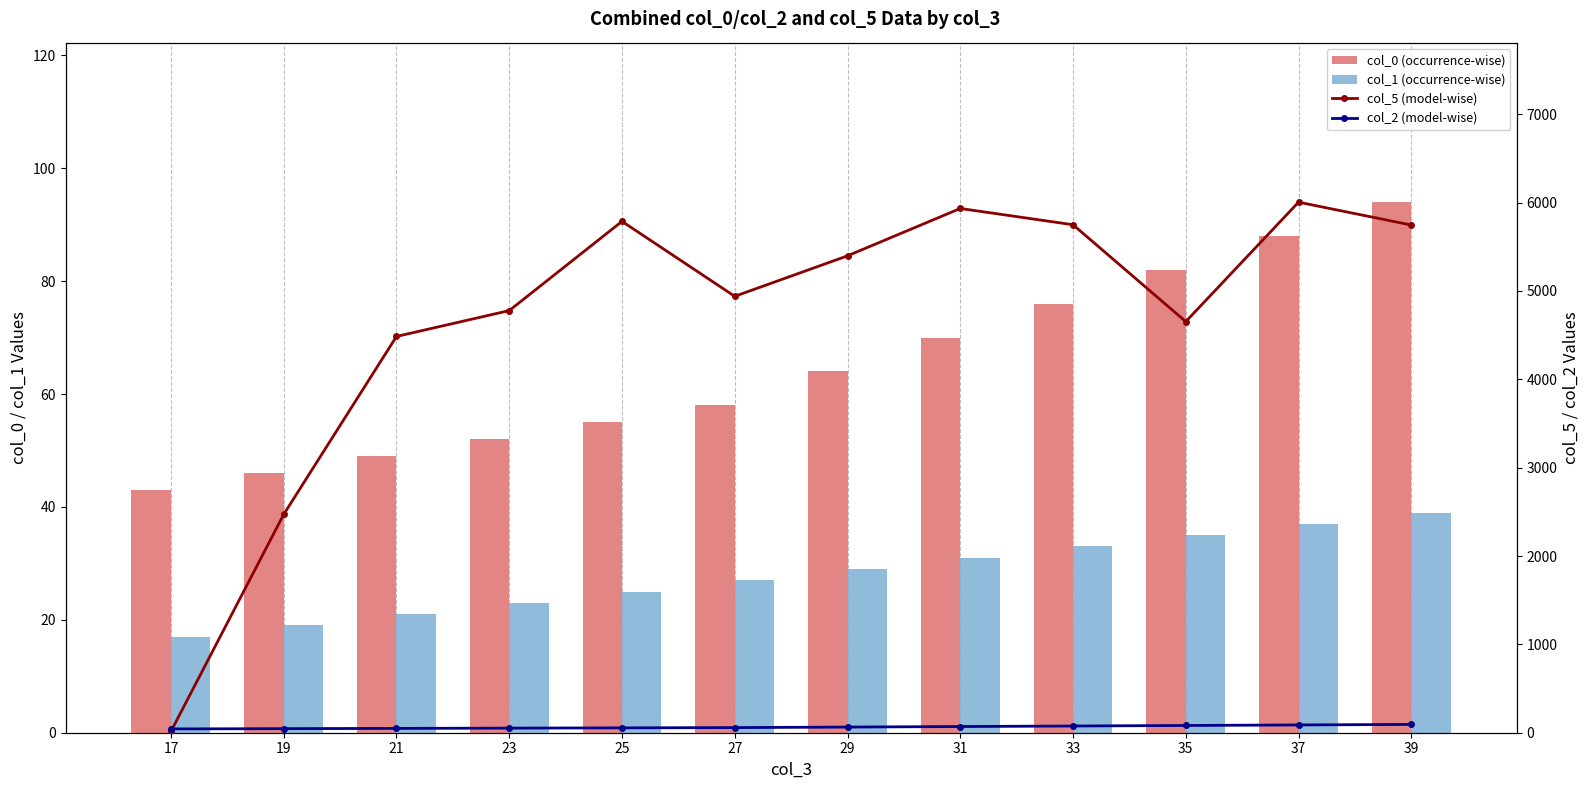

What is the total value across all series at 35?

4851.9